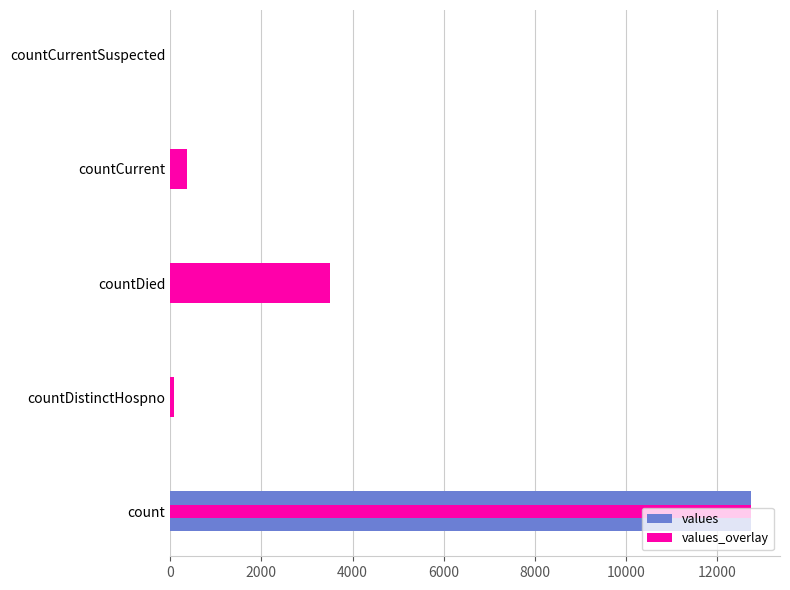

How many bars are there in total?

10